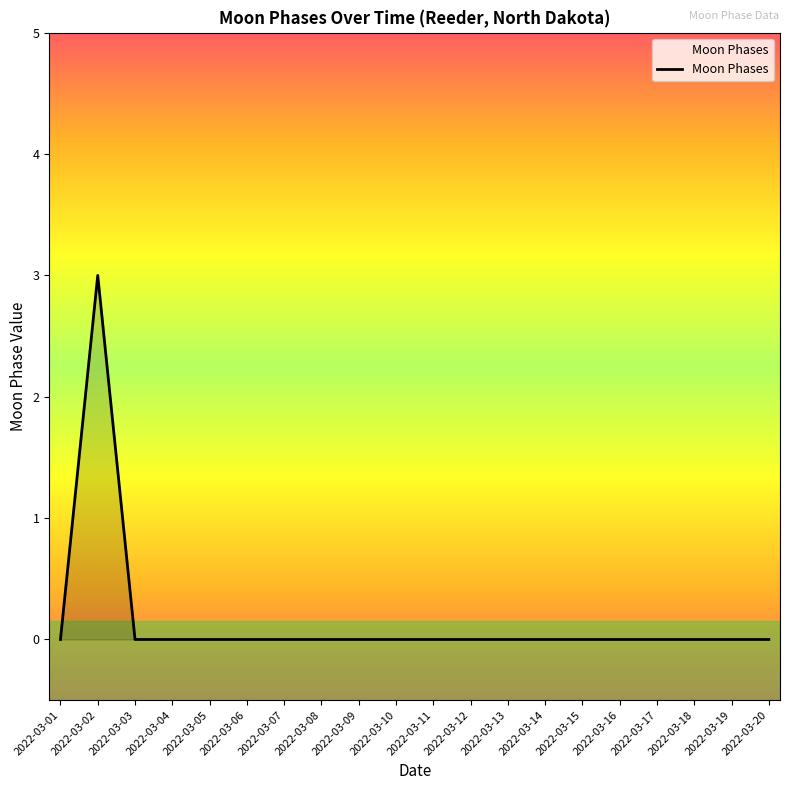

Does the chart display data point markers on the line(s)?

No